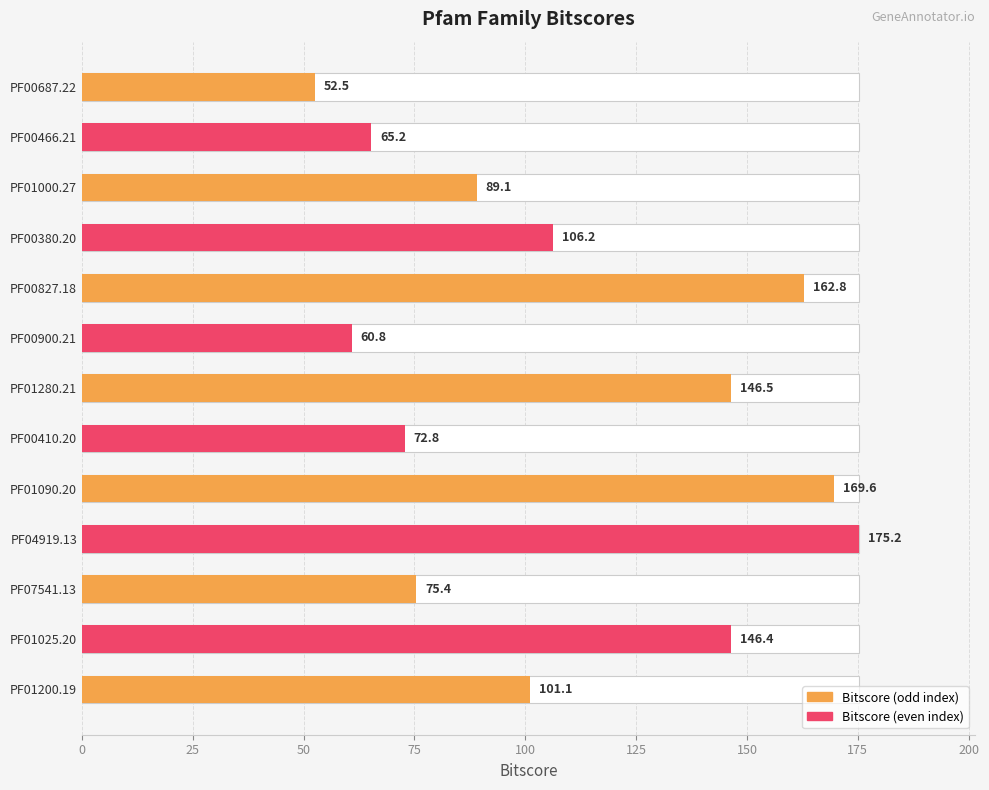

Reading left to right, list all the values displayed in this chart.

52.5	65.2	89.1	106.2	162.8	60.8	146.5	72.8	169.6	175.2	75.4	146.4	101.1